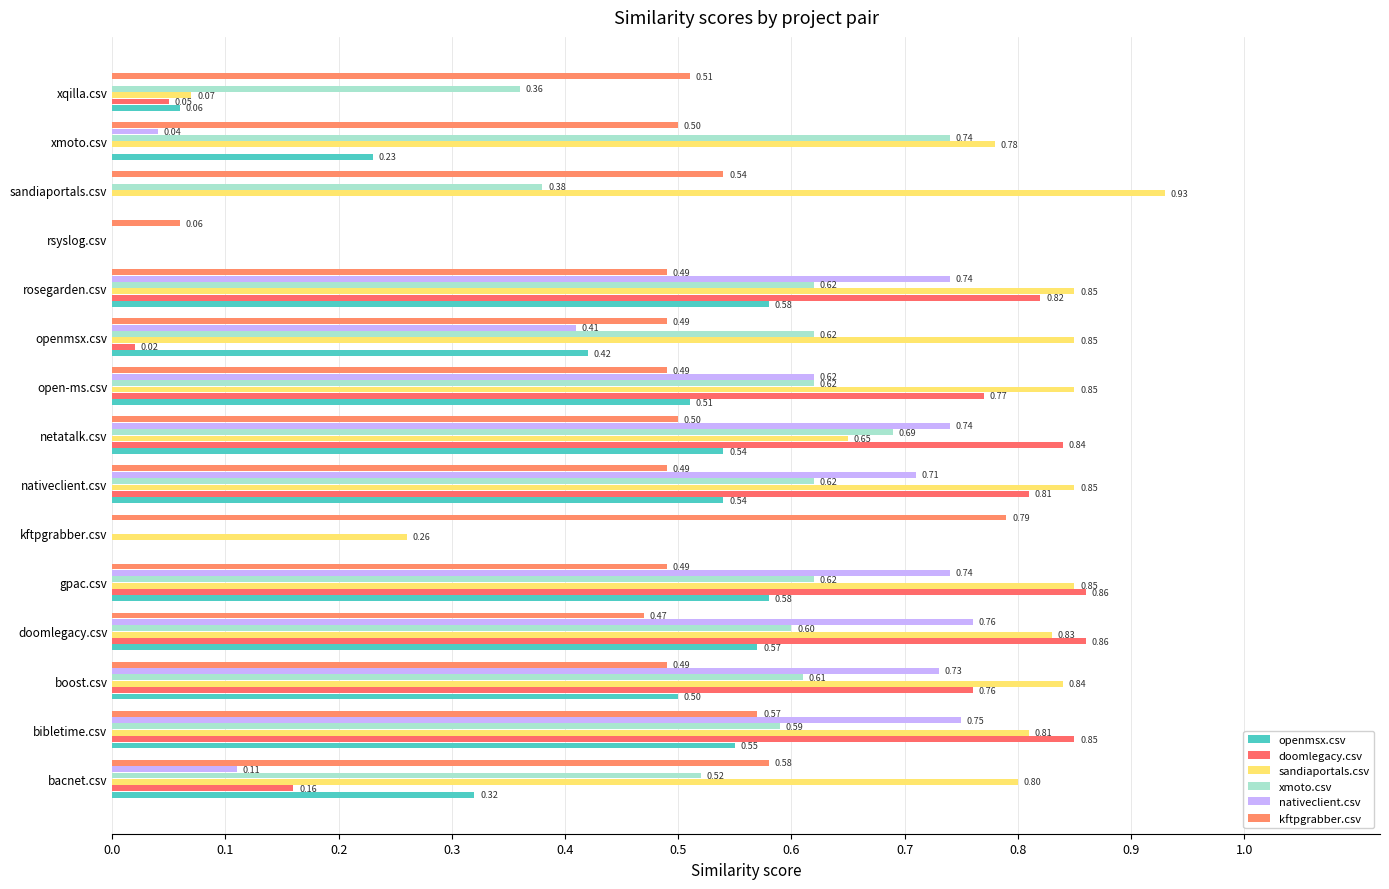

How many data points in nativeclient.csv are above 0?

11